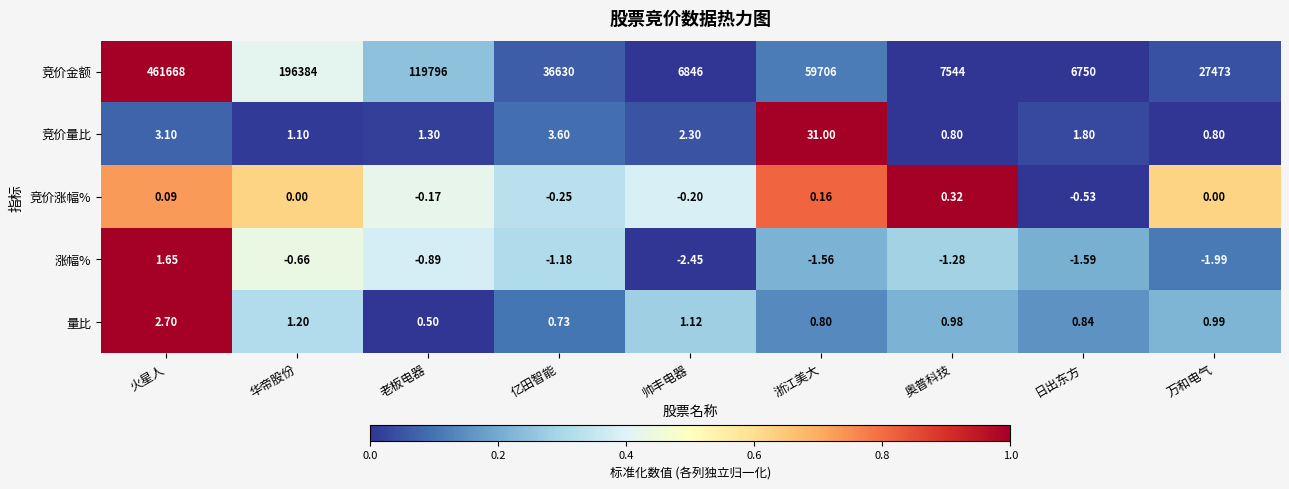

Rank the categories by 量比 value from highest to lowest.

火星人, 华帝股份, 帅丰电器, 万和电气, 奥普科技, 日出东方, 浙江美大, 亿田智能, 老板电器